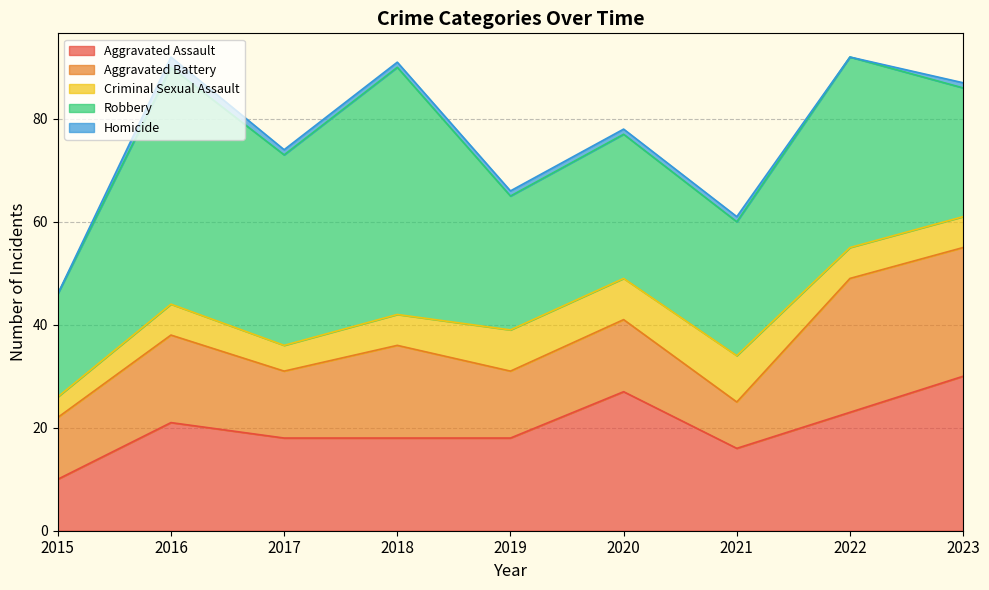

What is the total value across all series at 2023?

87